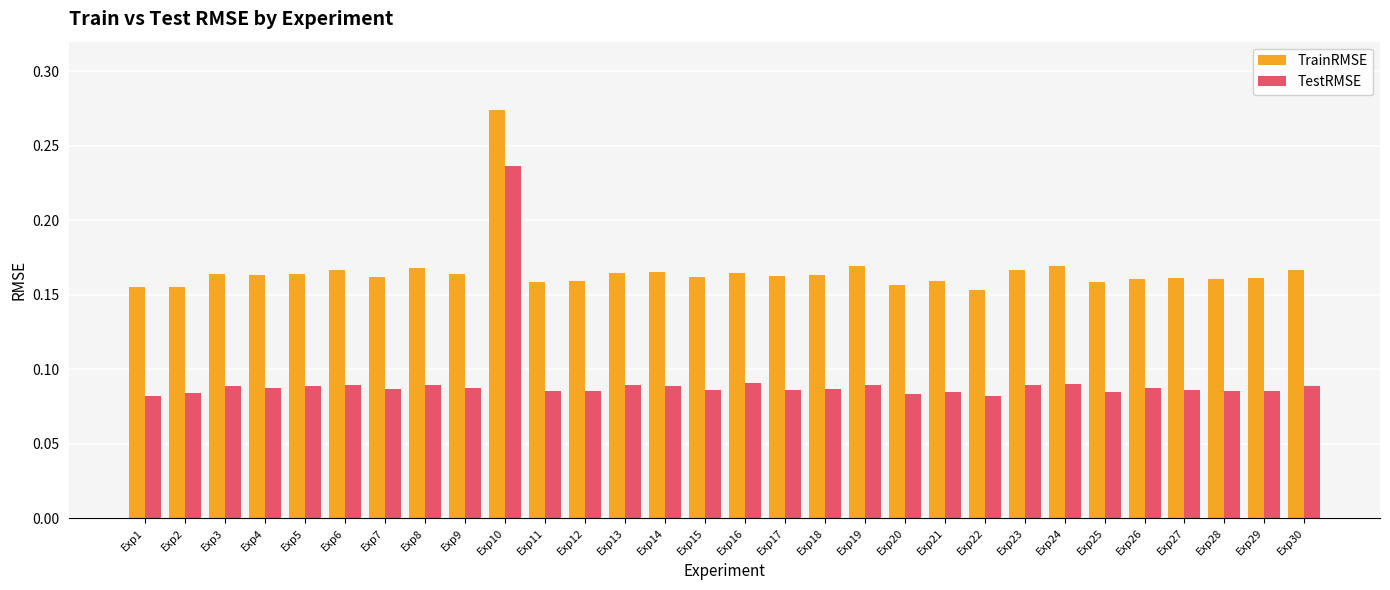

Count the number of data series in this chart.

2